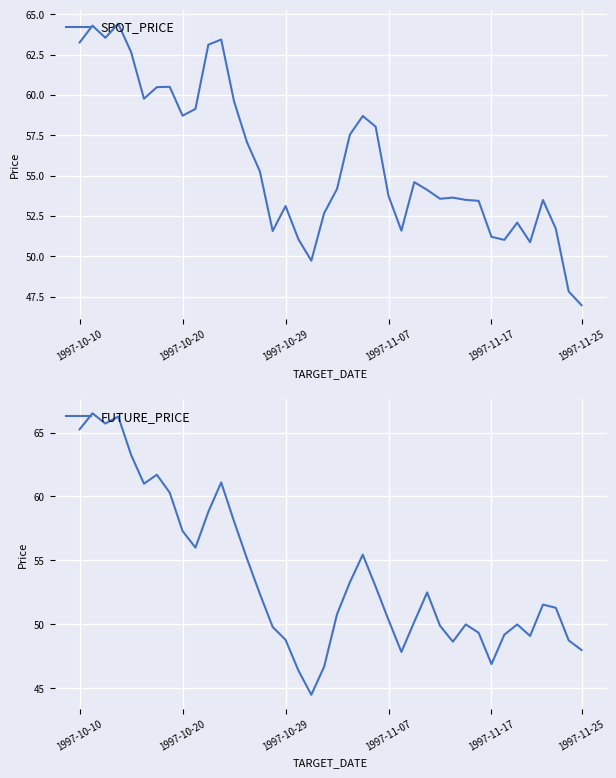

Which category has the lowest value across all series?

18